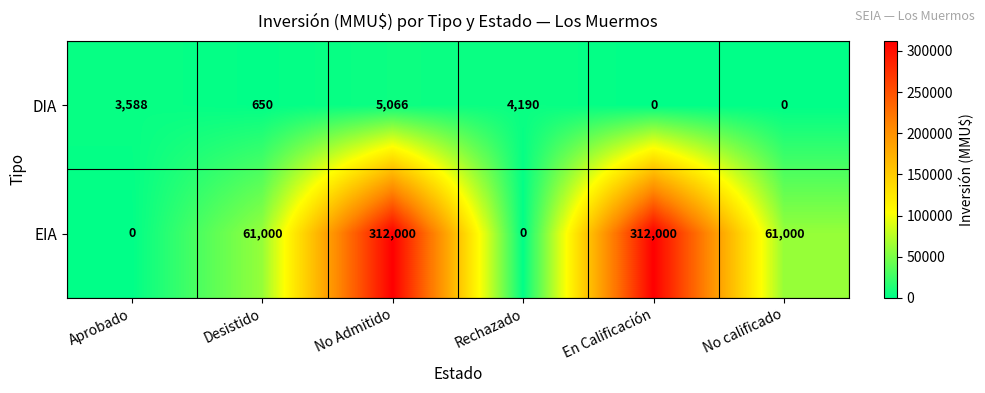

At how many categories does at least one series exceed 286640?

2